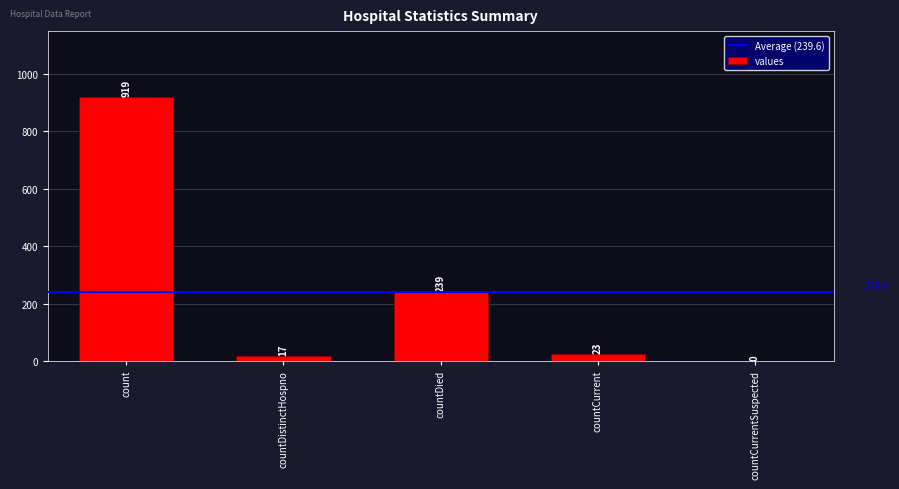

Which label corresponds to the largest value in the chart?

count